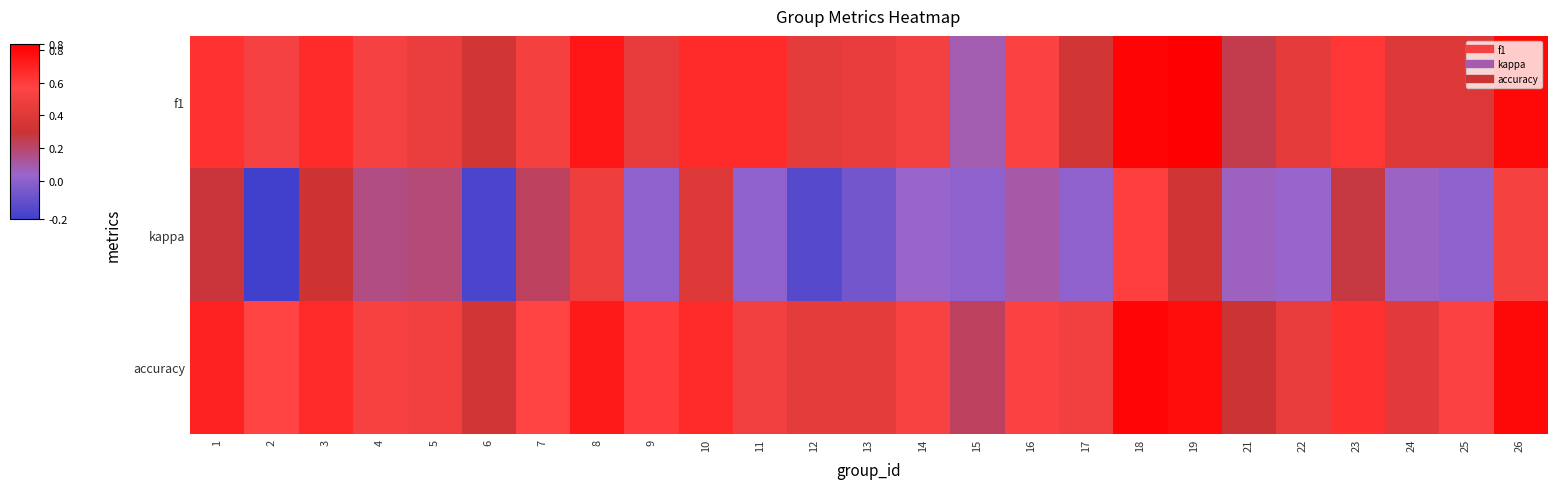

Reading right to left, list all the values displayed in this chart.

f1: 26=0.8	25=0.4	24=0.4	23=0.6	22=0.4	21=0.3	19=0.8	18=0.8	17=0.3	16=0.5	15=0.1	14=0.5	13=0.5	12=0.4	11=0.7	10=0.7	9=0.5	8=0.7	7=0.5	6=0.3	5=0.5	4=0.5	3=0.7	2=0.5	1=0.6
kappa: 26=0.5	25=0.0	24=0.0	23=0.3	22=0.0	21=0.1	19=0.3	18=0.6	17=0.0	16=0.1	15=0.0	14=0.0	13=-0.1	12=-0.2	11=0.0	10=0.4	9=0.0	8=0.5	7=0.2	6=-0.2	5=0.2	4=0.2	3=0.3	2=-0.2	1=0.3
accuracy: 26=0.8	25=0.5	24=0.4	23=0.6	22=0.5	21=0.3	19=0.8	18=0.8	17=0.5	16=0.5	15=0.2	14=0.5	13=0.4	12=0.4	11=0.5	10=0.7	9=0.6	8=0.7	7=0.6	6=0.3	5=0.5	4=0.5	3=0.7	2=0.6	1=0.7